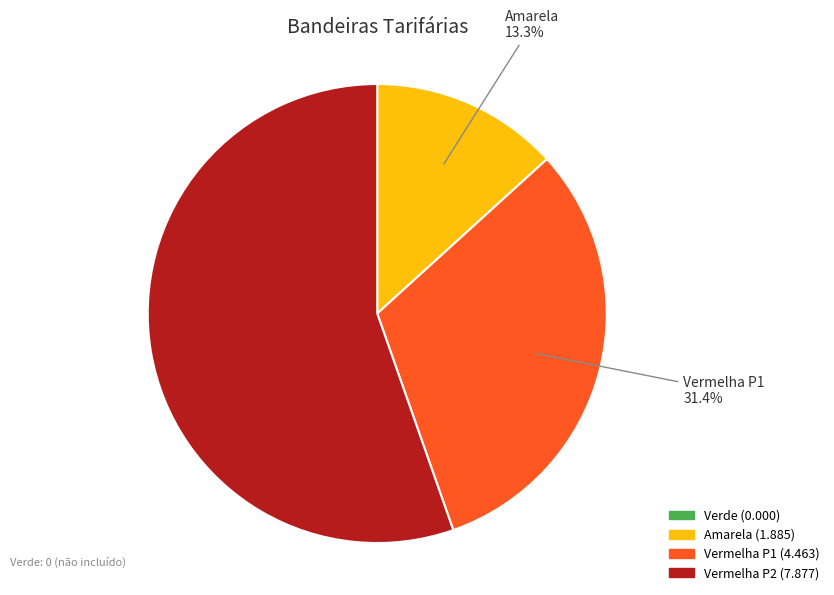

How many slices are in this pie chart?

3